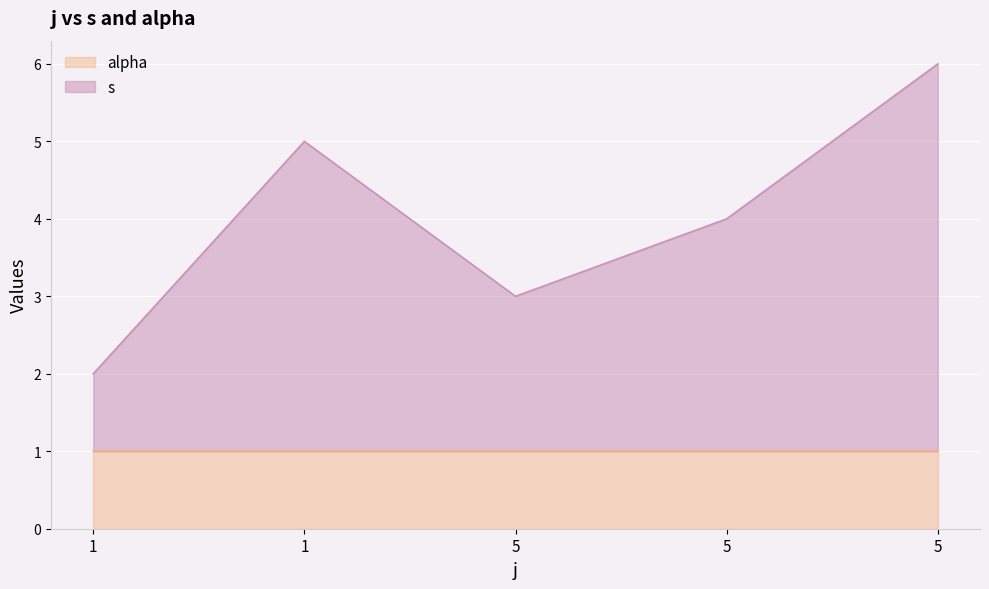

Reading right to left, transcribe all the data shown in this chart.

5=6	5=4	5=3	1=5	1=2